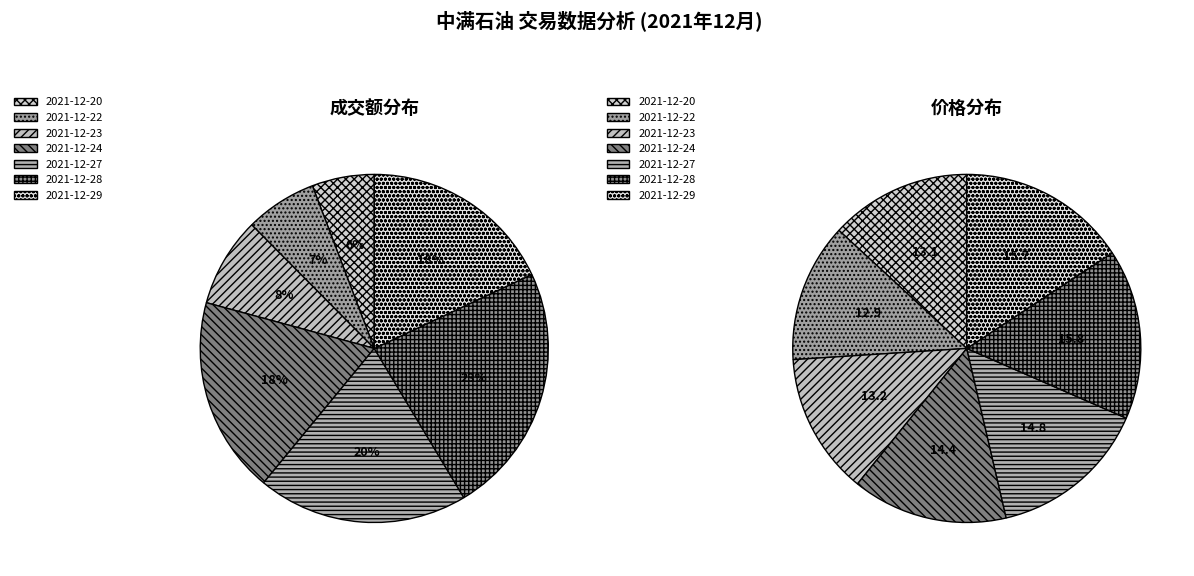

What is the ratio of the value at 2021-12-24 to the value at 2021-12-20?

3.2